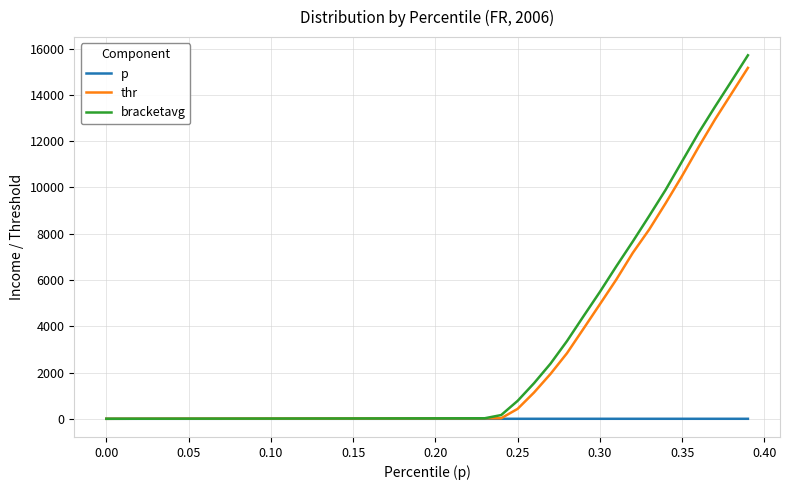

Which series has the largest range (max minus min)?

bracketavg